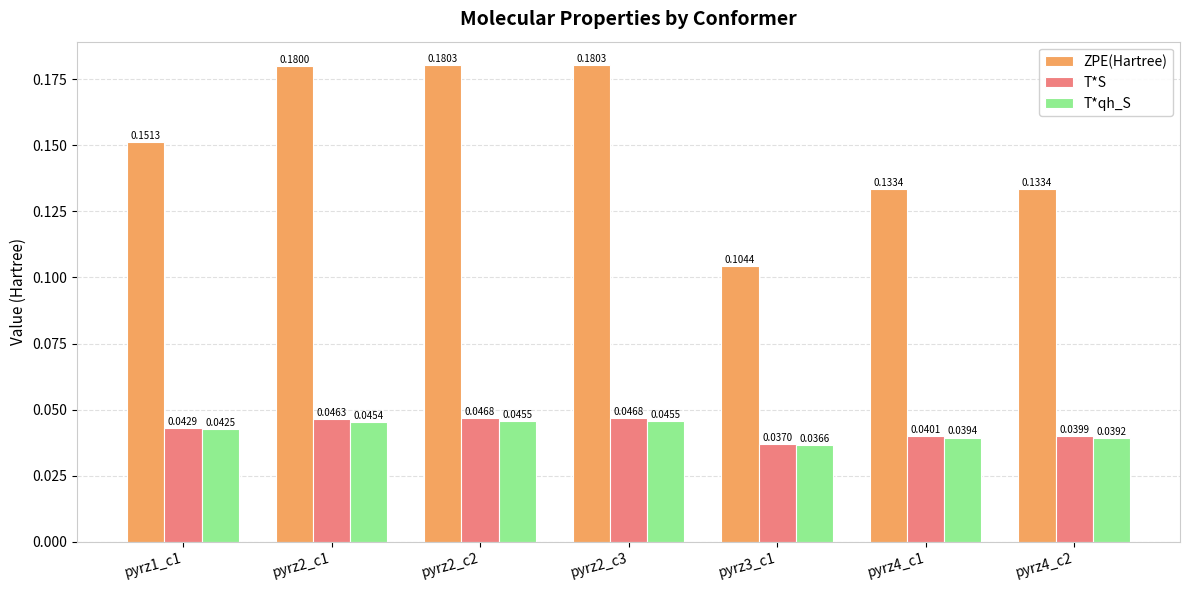

List the series in order of their peak value, highest first.

ZPE(Hartree), T*S, T*qh_S